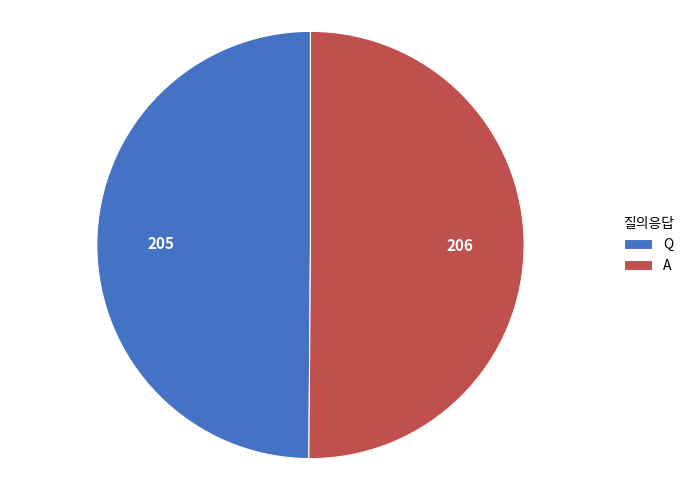

Combined, do A and Q account for over 50%?

Yes